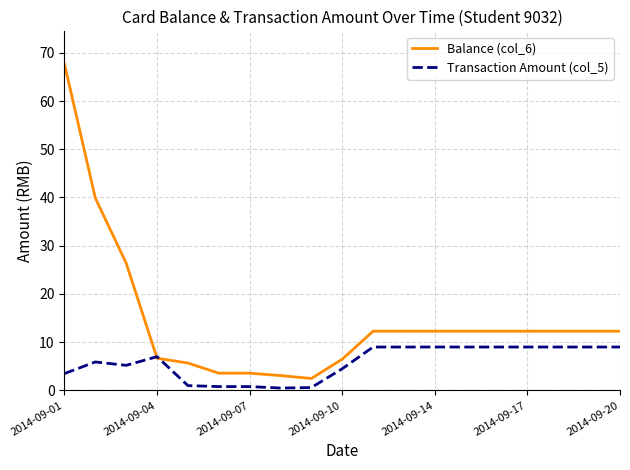

What is the difference between the second highest and minimum values in the Balance (col_6) series?

37.4